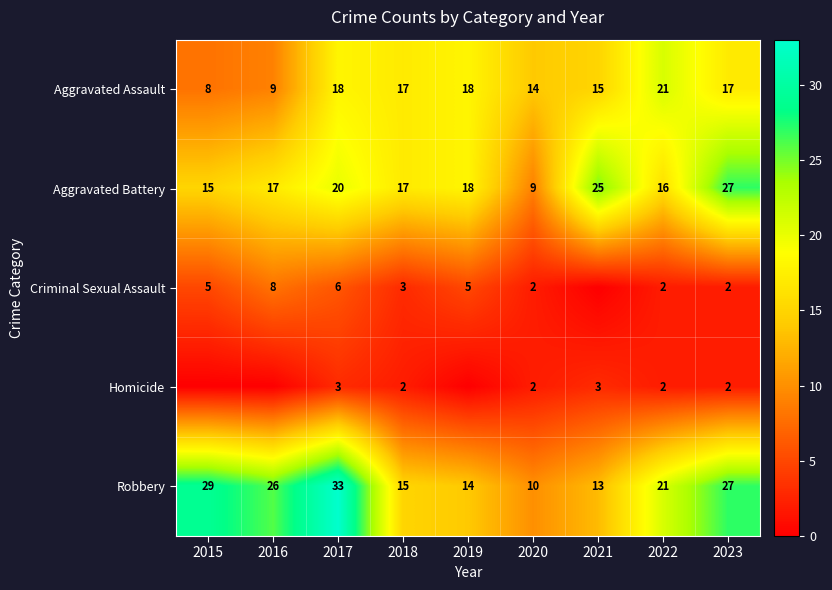

True or false: Robbery has a value of 18 at 2023.

False